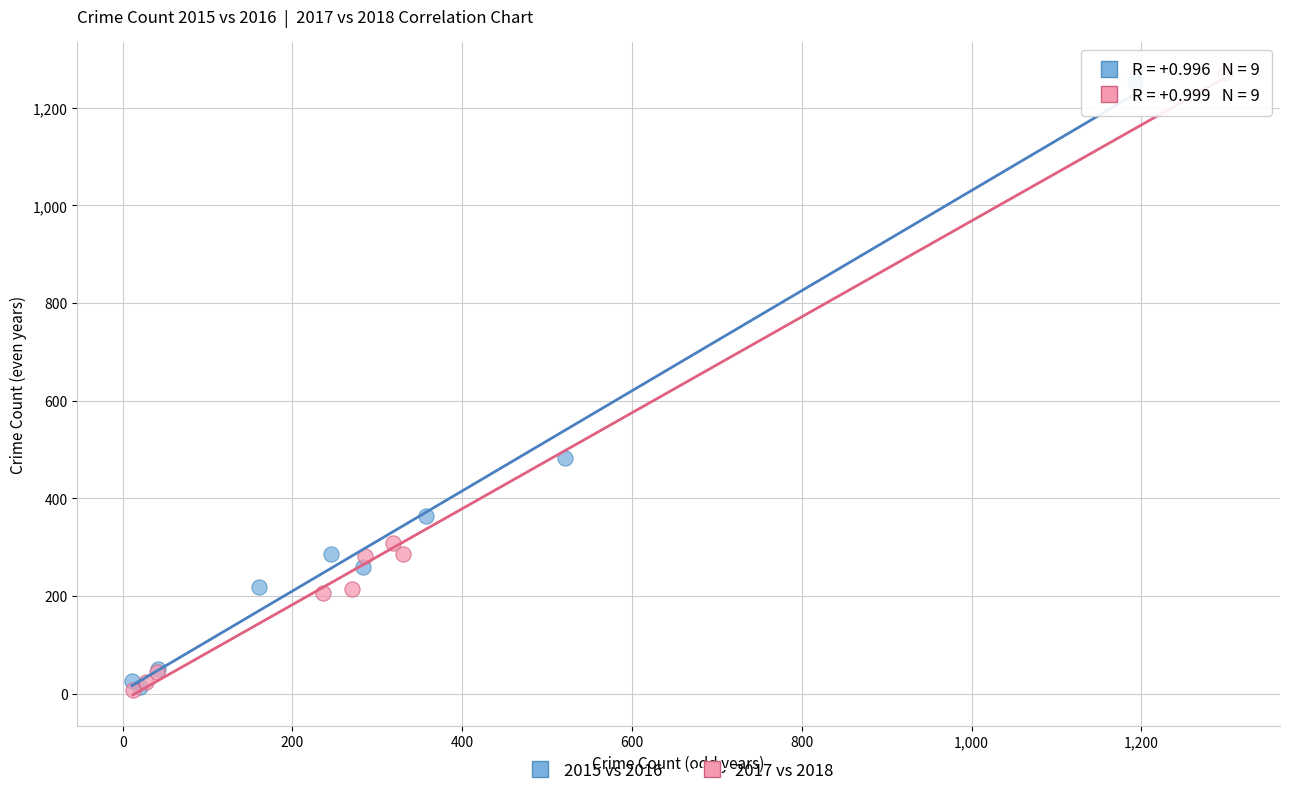

Which series has the widest spread of Y values?

2017 vs 2018